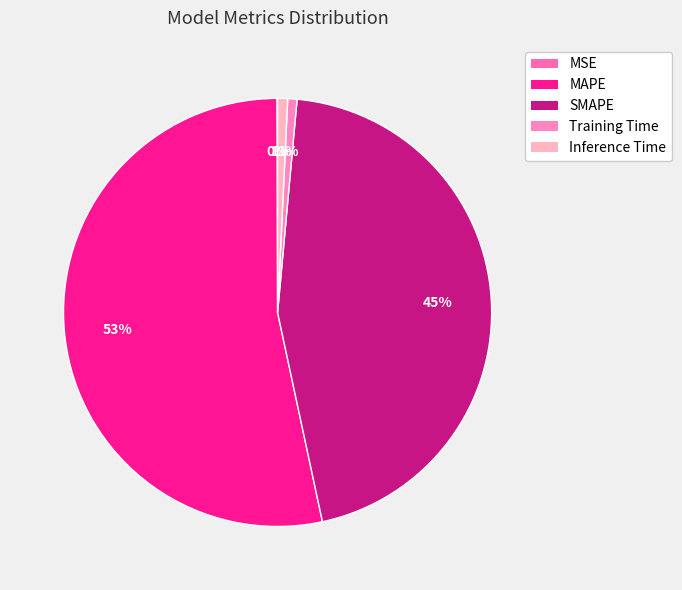

What is the change in value from MAPE to Inference Time?

-35.5